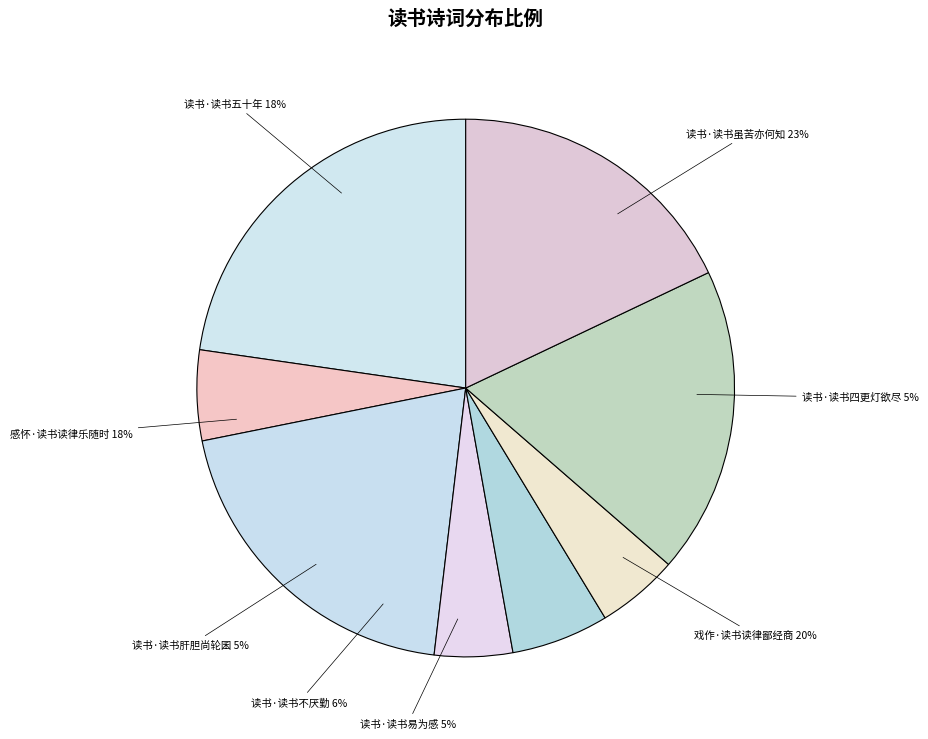

Rank the categories by value from lowest to highest.

读书·读书易为感, 读书·读书肝胆尚轮囷, 读书·读书四更灯欲尽, 读书·读书不厌勤, 读书·读书五十年, 感怀·读书读律乐随时, 戏作·读书读律鄙经商, 读书·读书虽苦亦何知